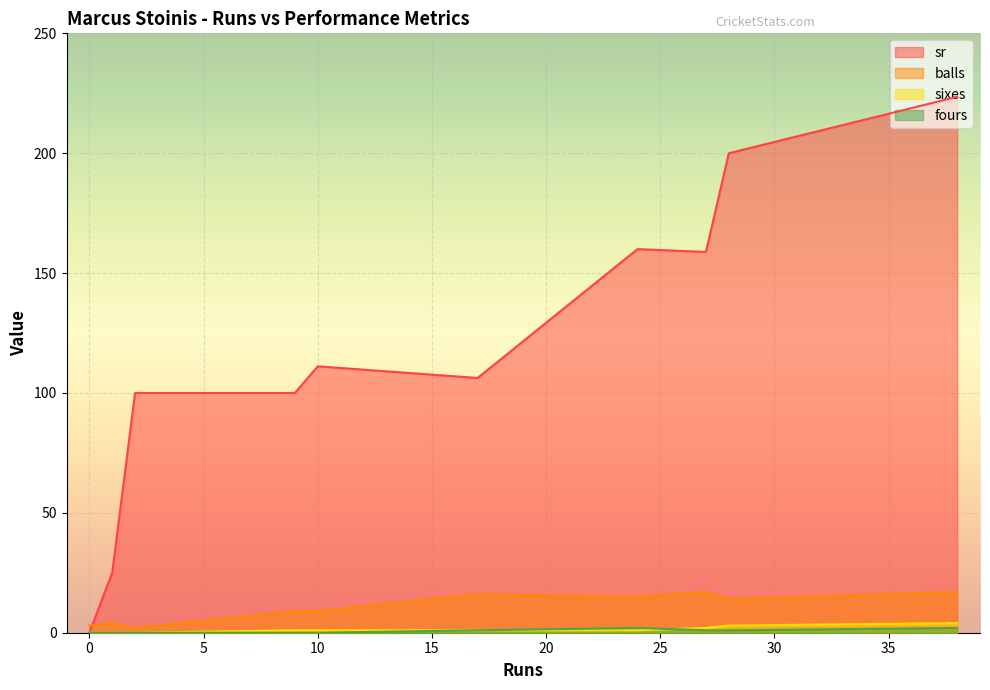

What is the average value of the sixes series?

1.4